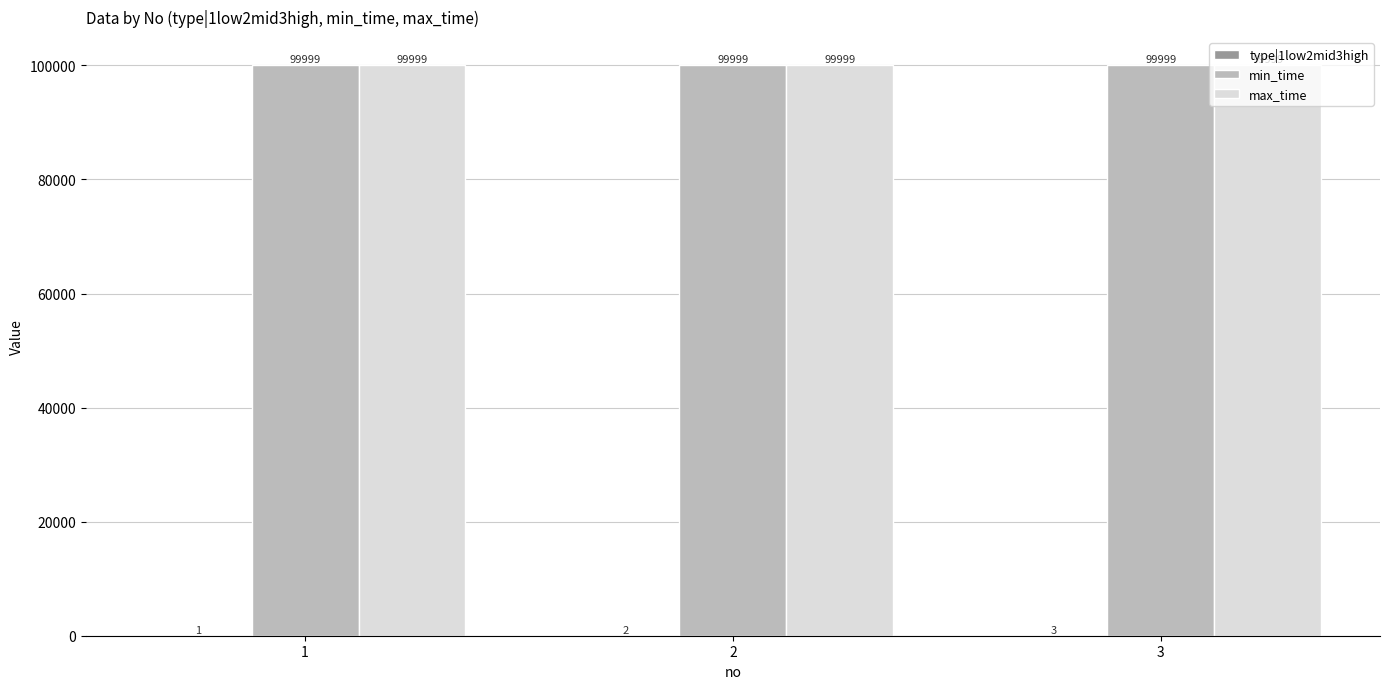

Is it true that min_time equals 135968 at 3?

False